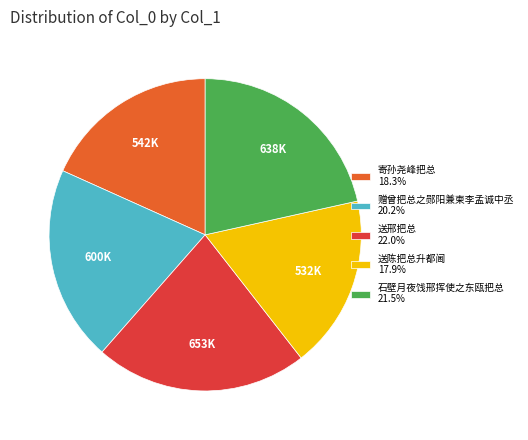

Approximately how many times larger is the value at 送陈把总升都阃 17.9% compared to 送邢把总 22.0%?

0.8